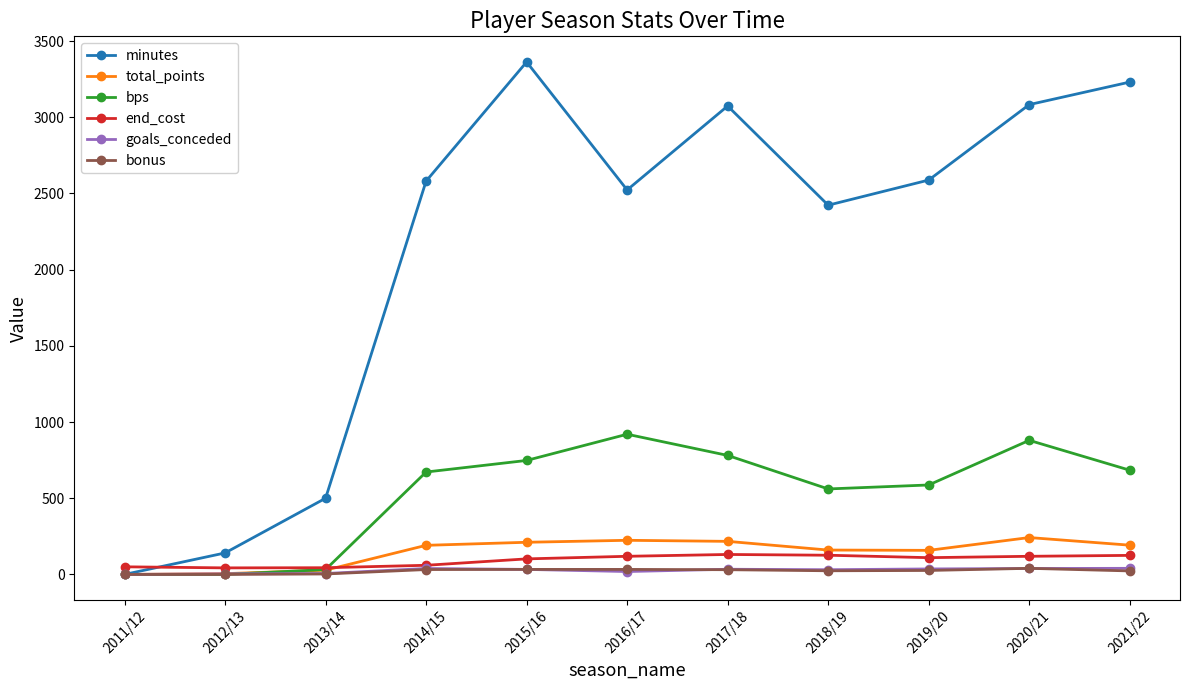

What is the label of the 11th point from the right?

2011/12